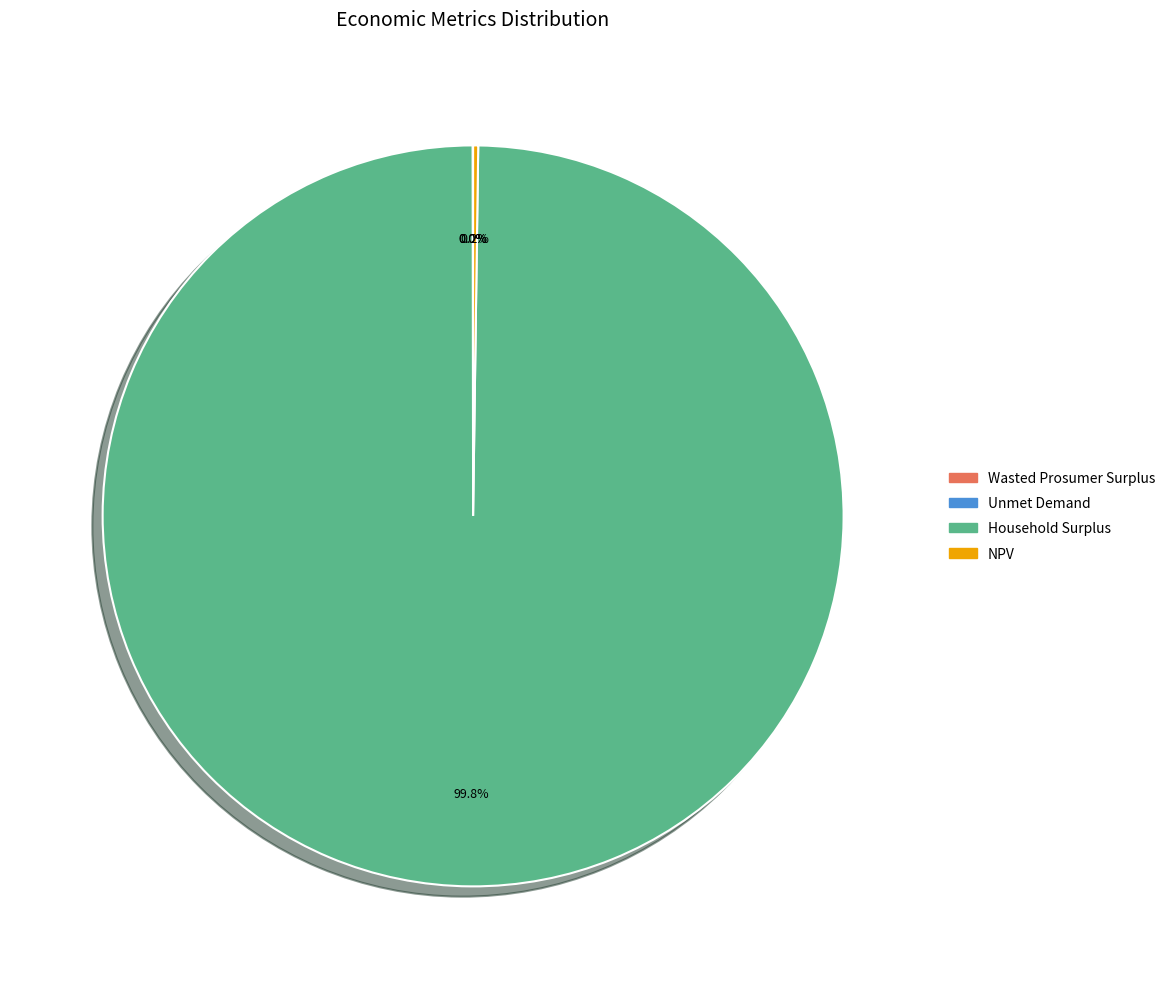

True or false: Household Surplus accounts for 91% of the total.

False